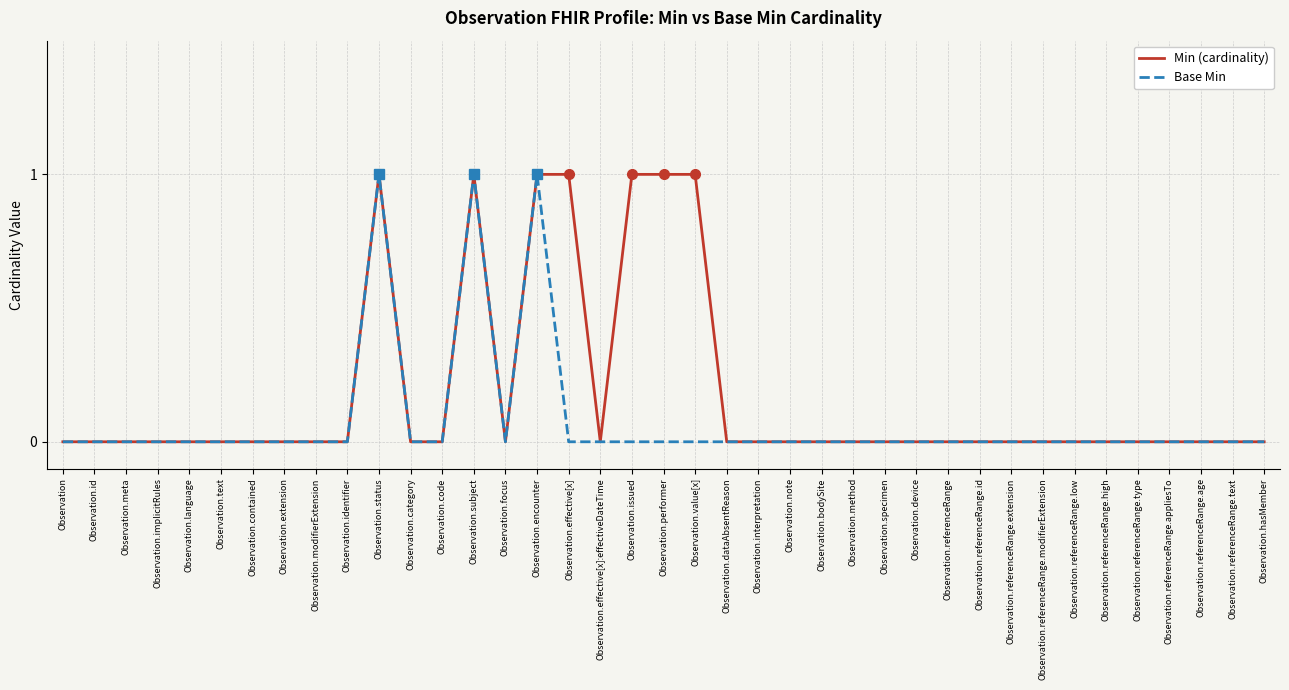

How many lines are shown in the chart?

2